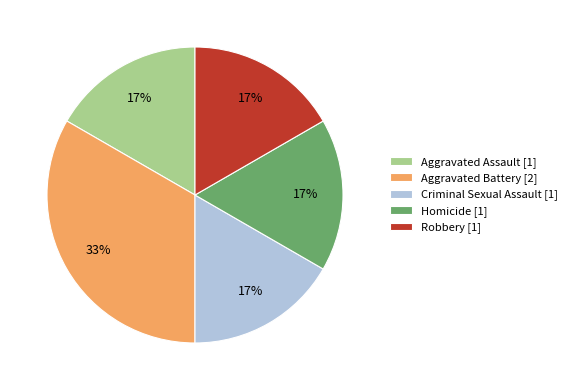

How many segments does this pie chart have?

5